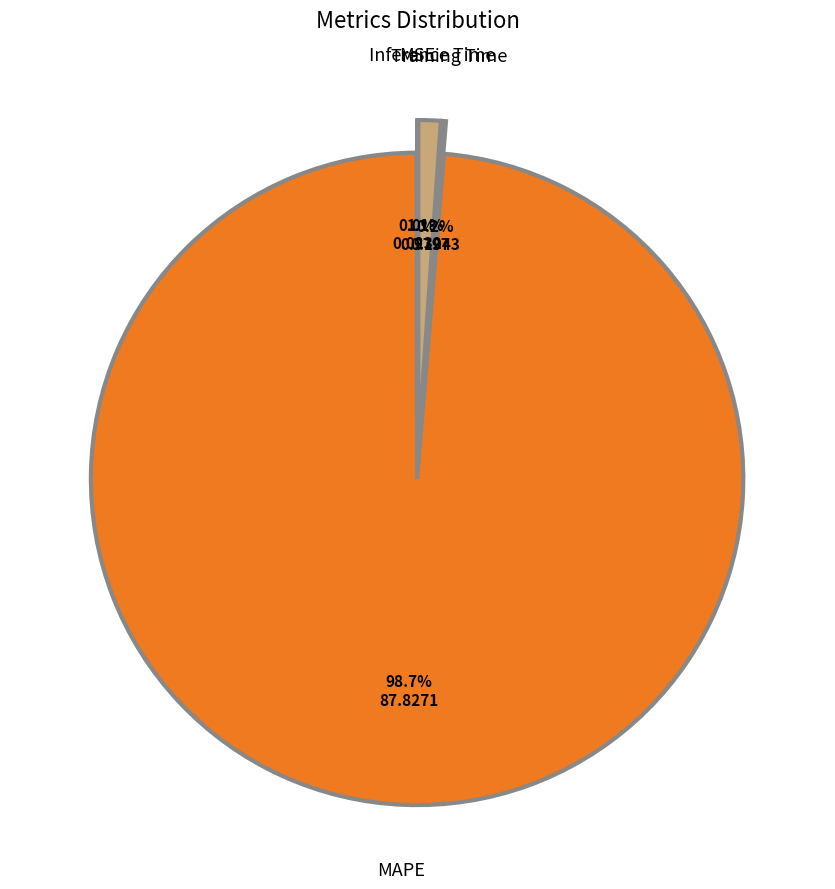

To the nearest percent, what is the difference between the largest and smallest slice percentages?

99%